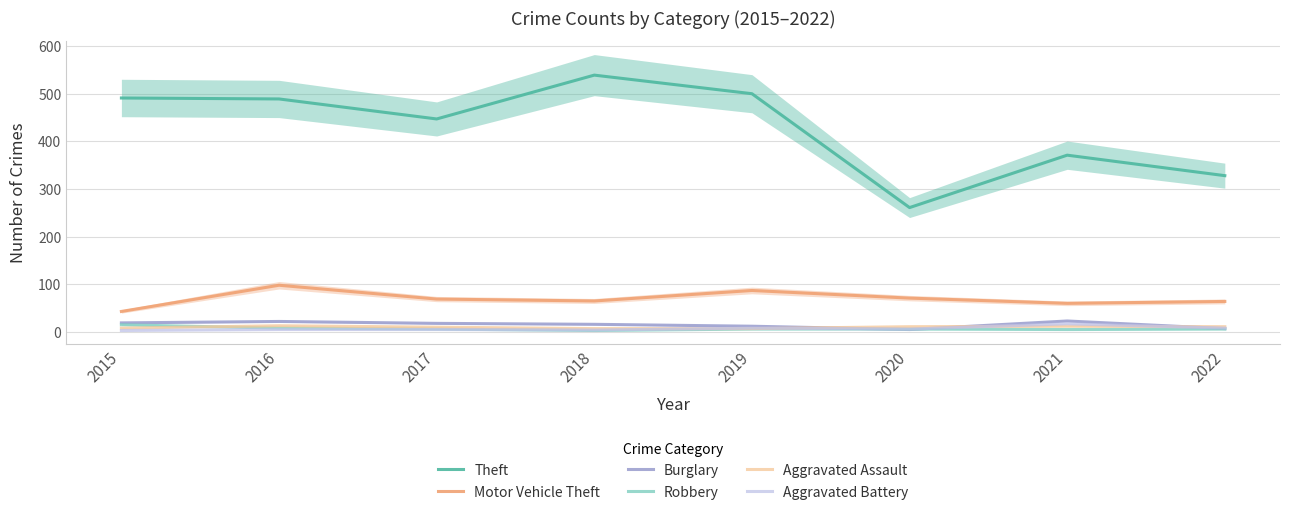

True or false: Theft has more than 0 points higher than both neighbors.

True